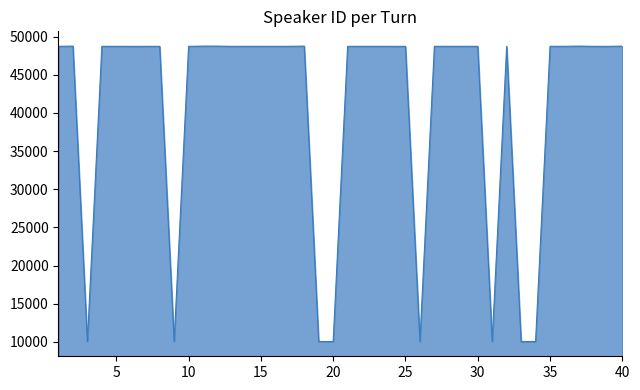

What is the greatest value displayed?

48751